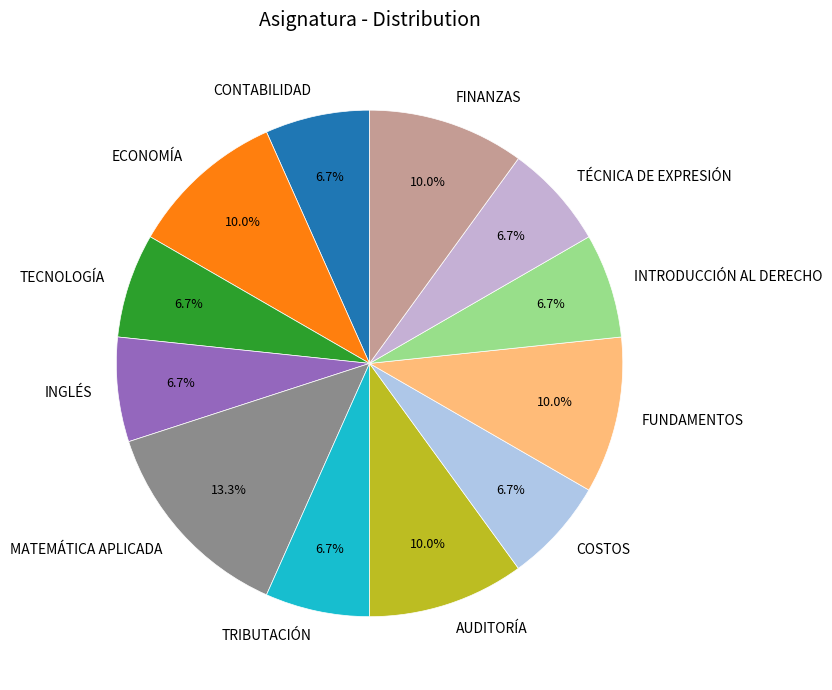

Do MATEMÁTICA APLICADA and AUDITORÍA together represent more than half of the pie?

No